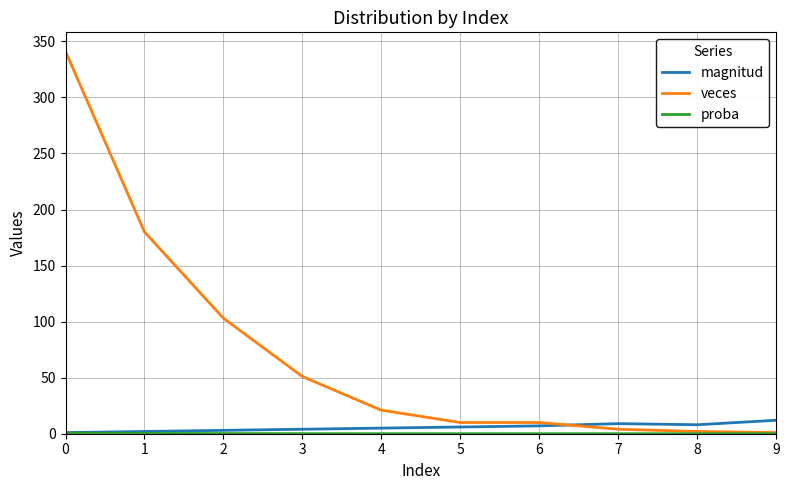

Which series has the largest range (max minus min)?

veces